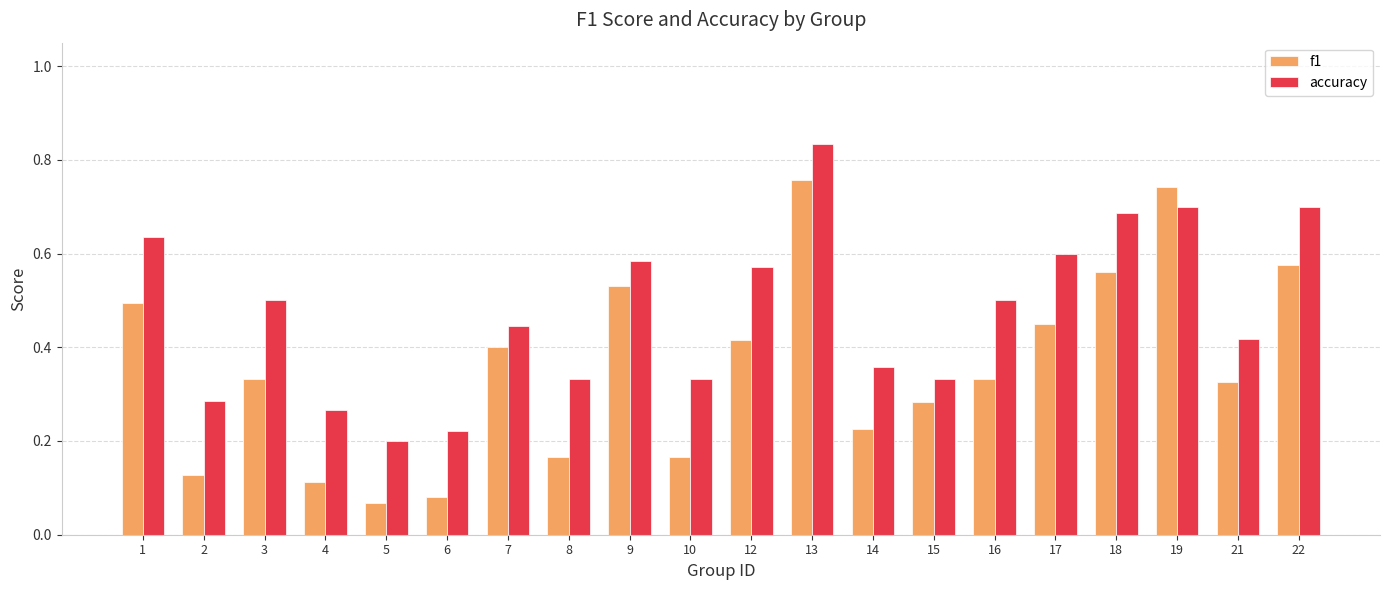

Which series has the widest spread of values?

f1